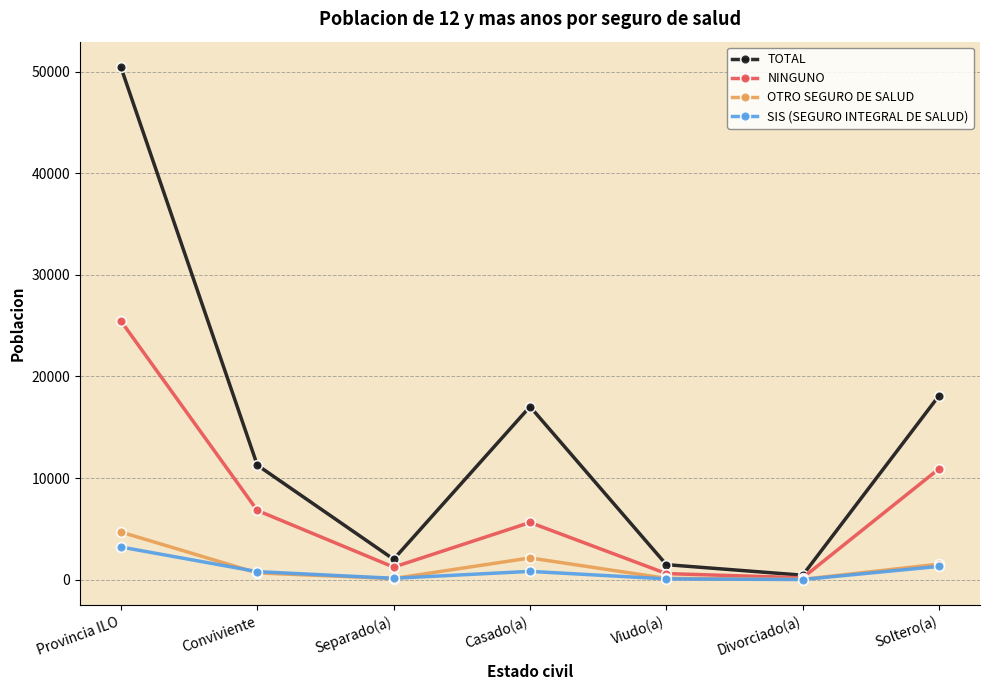

What is the maximum value for SIS (SEGURO INTEGRAL DE SALUD)?

3227